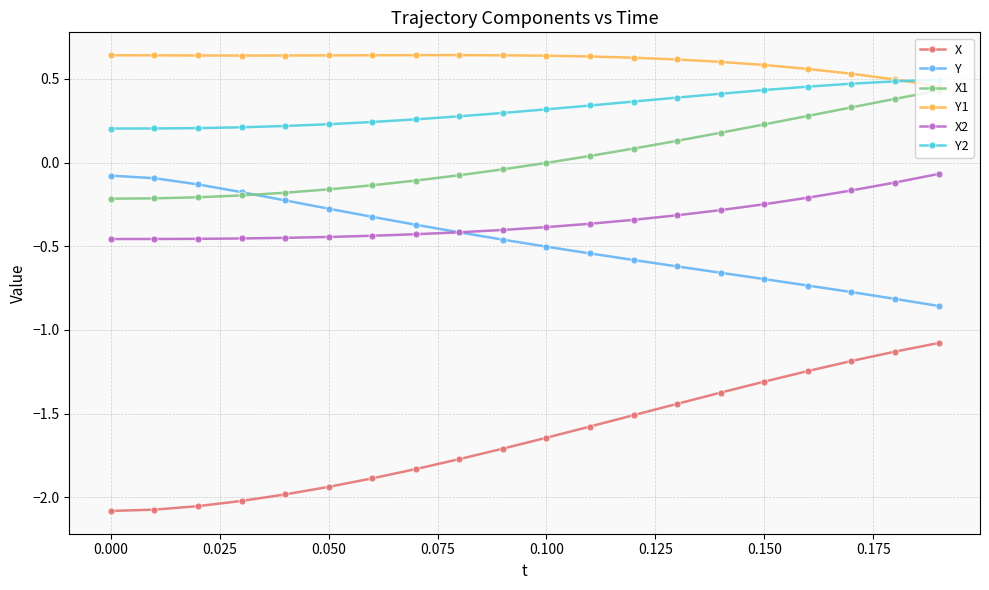

What are all the series names shown in the legend?

X, Y, X1, Y1, X2, Y2